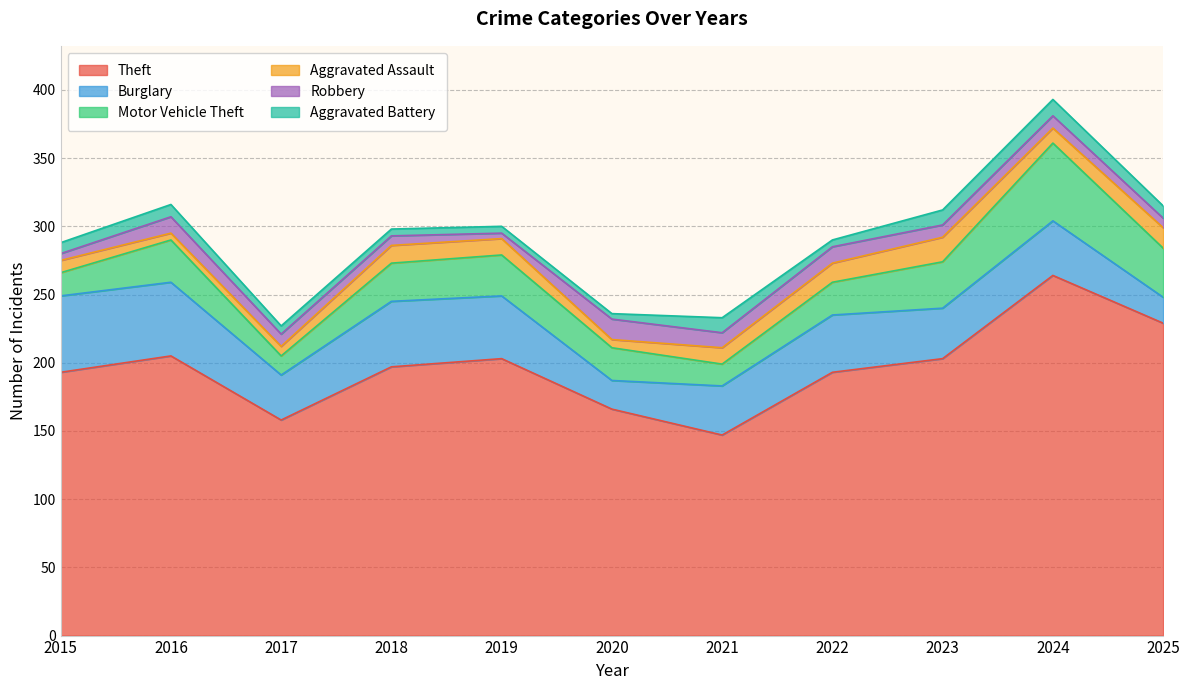

How many lines are shown in the chart?

6